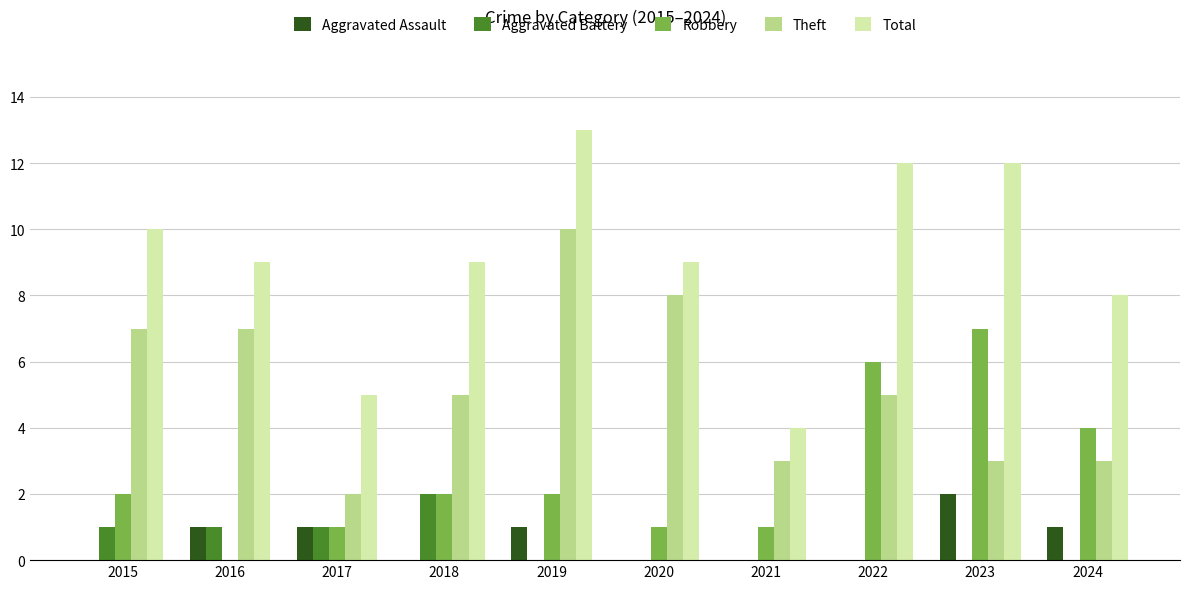

Is it true that Theft equals 11 at 2020?

False